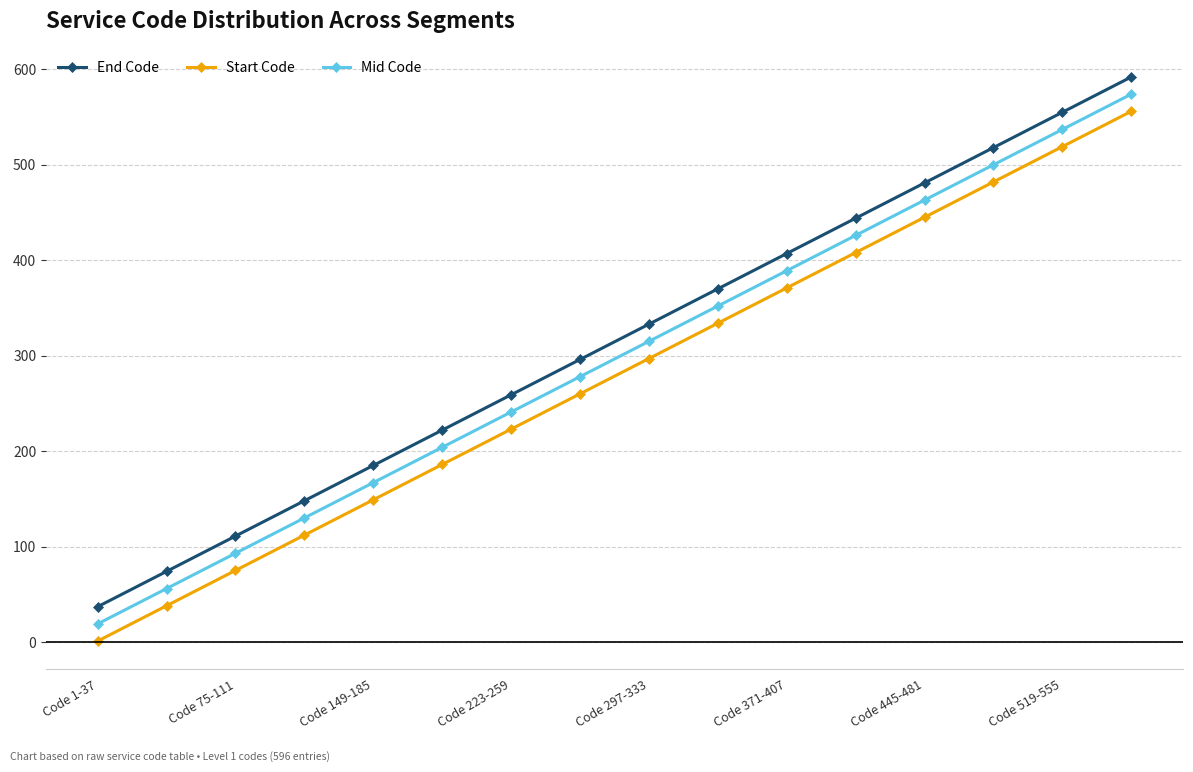

What is the sum of all Mid Code values?

4744